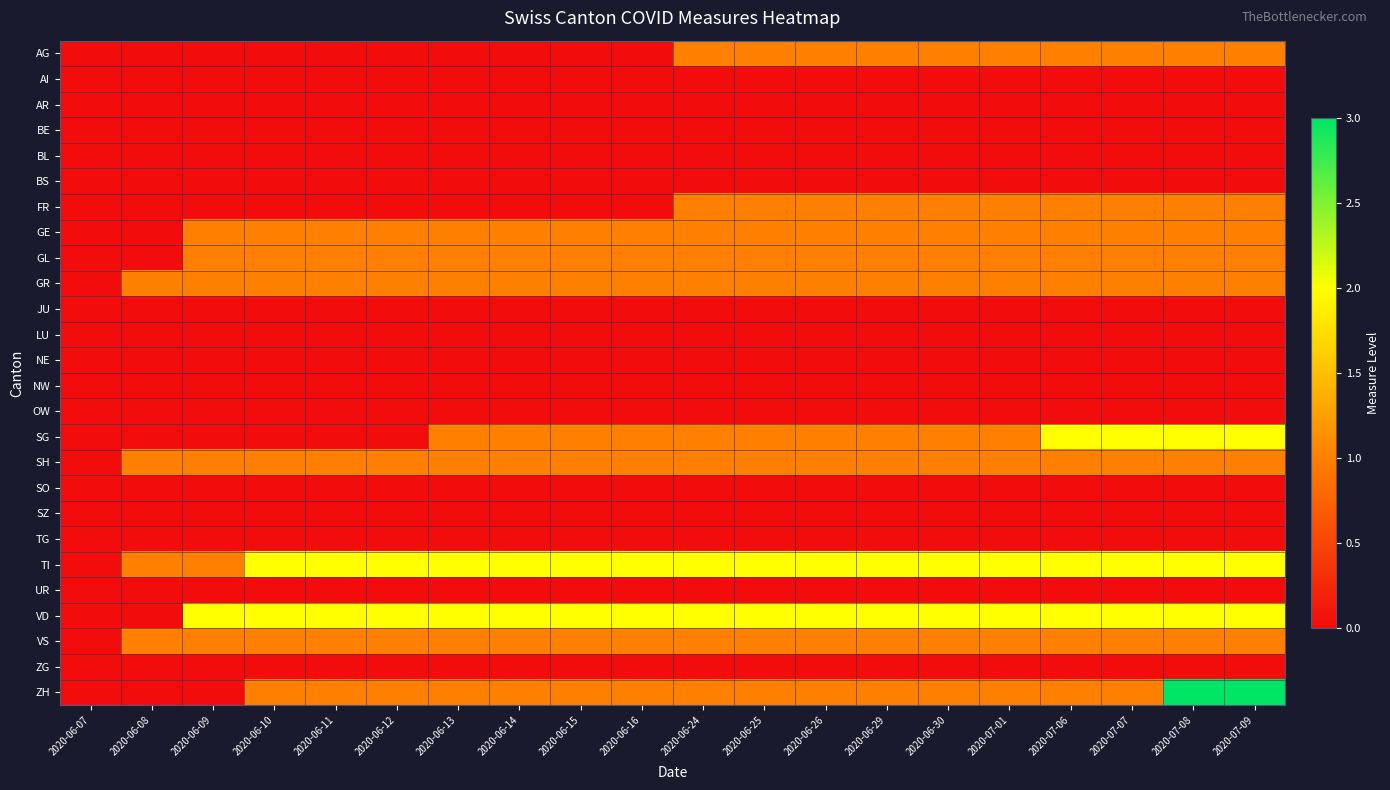

Which category has the highest value across all series?

2020-07-08